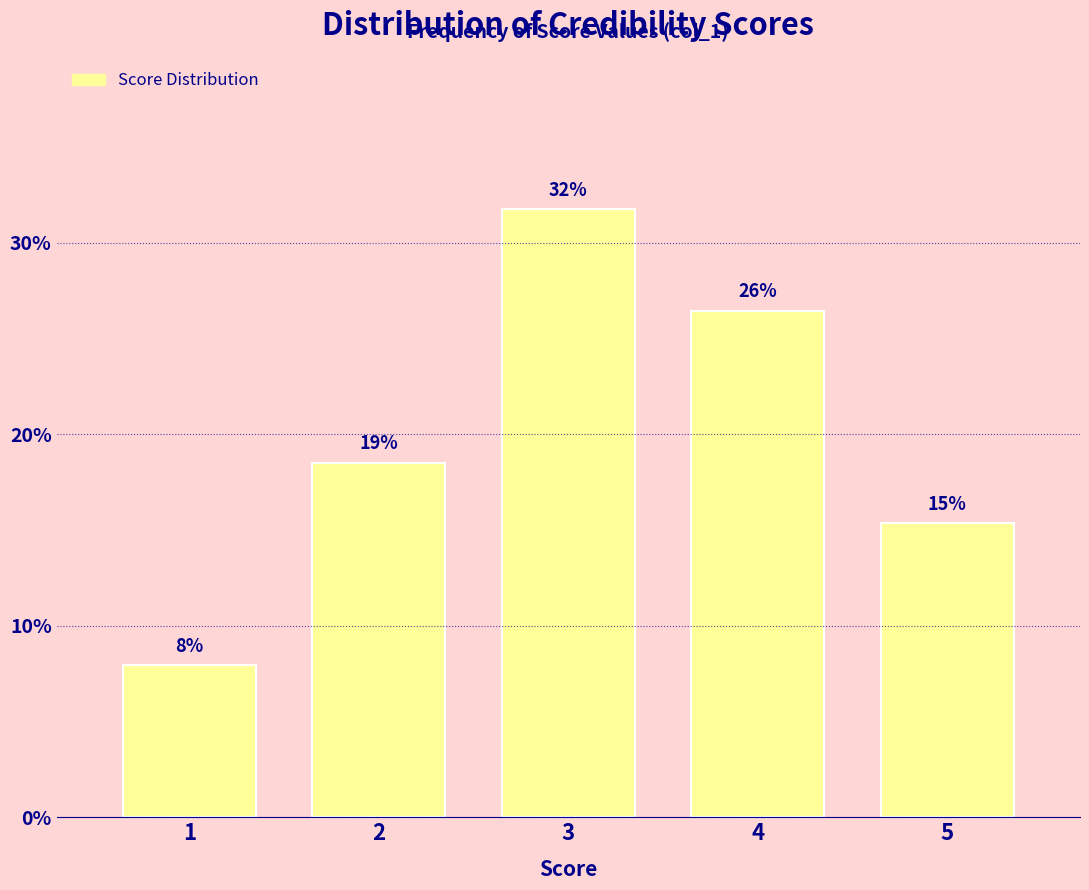

How many bars are there in total?

5